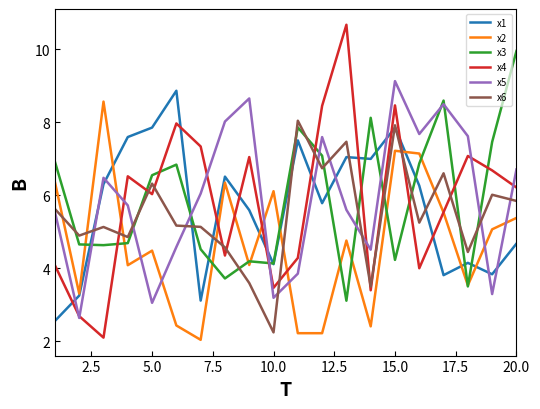

After their last crossing, which series has the higher values: x3 or x4?

x3